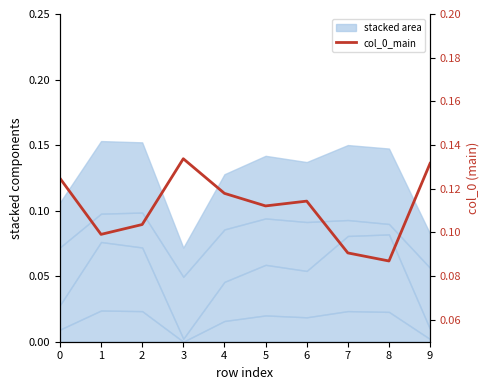

Which category has the highest value across all series?

3